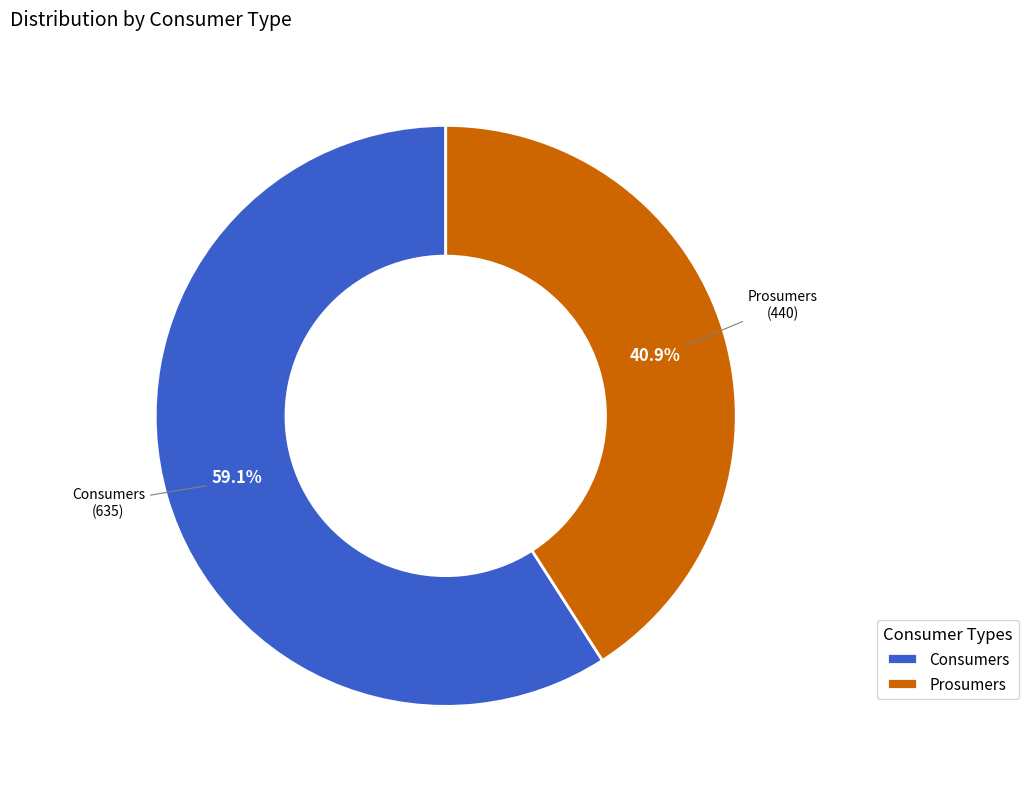

Which category has the biggest portion of the pie?

Consumers